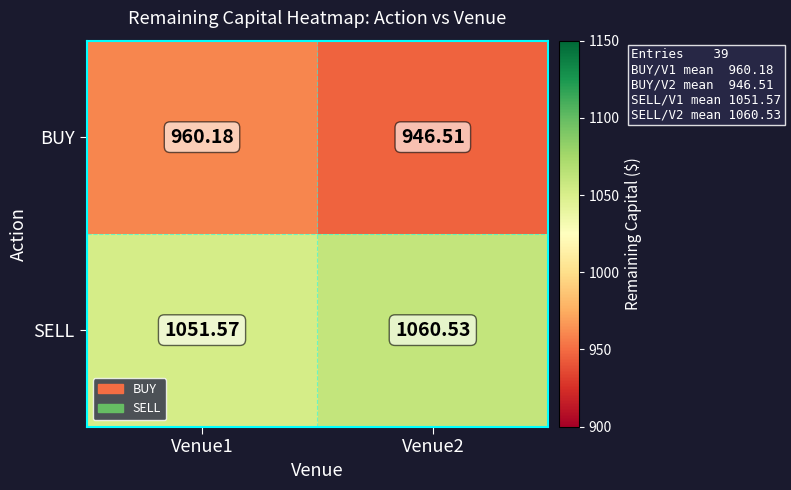

List the series in order of their overall mean, lowest first.

BUY, SELL